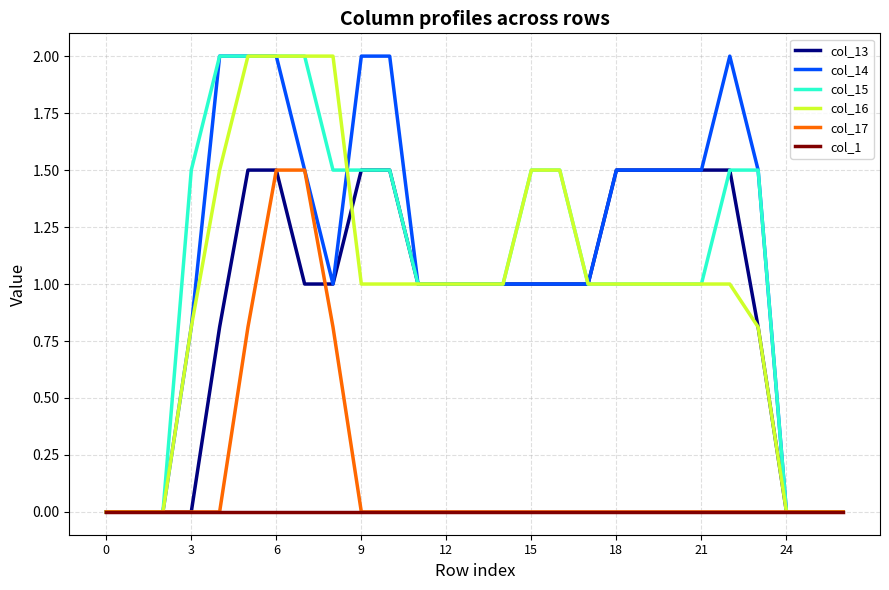

Reading right to left, extract all data points from this chart.

col_13: 0.0	0.0	0.0	0.8	1.5	1.5	1.5	1.5	1.5	1.0	1.0	1.0	1.0	1.0	1.0	1.0	1.5	1.5	1.0	1.0	1.5	1.5	0.8	0.0	0.0	0.0	0.0
col_14: 0.0	0.0	0.0	1.5	2.0	1.5	1.5	1.5	1.5	1.0	1.0	1.0	1.0	1.0	1.0	1.0	2.0	2.0	1.0	1.5	2.0	2.0	2.0	0.8	0.0	0.0	0.0
col_15: 0.0	0.0	0.0	1.5	1.5	1.0	1.0	1.0	1.0	1.0	1.5	1.5	1.0	1.0	1.0	1.0	1.5	1.5	1.5	2.0	2.0	2.0	2.0	1.5	0.0	0.0	0.0
col_16: 0.0	0.0	0.0	0.8	1.0	1.0	1.0	1.0	1.0	1.0	1.5	1.5	1.0	1.0	1.0	1.0	1.0	1.0	2.0	2.0	2.0	2.0	1.5	0.8	0.0	0.0	0.0
col_17: 0.0	0.0	0.0	0.0	0.0	0.0	0.0	0.0	0.0	0.0	0.0	0.0	0.0	0.0	0.0	0.0	0.0	0.0	0.8	1.5	1.5	0.8	0.0	0.0	0.0	0.0	0.0
col_1: 0.0	0.0	0.0	0.0	0.0	0.0	0.0	0.0	0.0	0.0	0.0	0.0	0.0	0.0	0.0	0.0	0.0	0.0	0.0	0.0	0.0	0.0	0.0	0.0	0.0	0.0	0.0